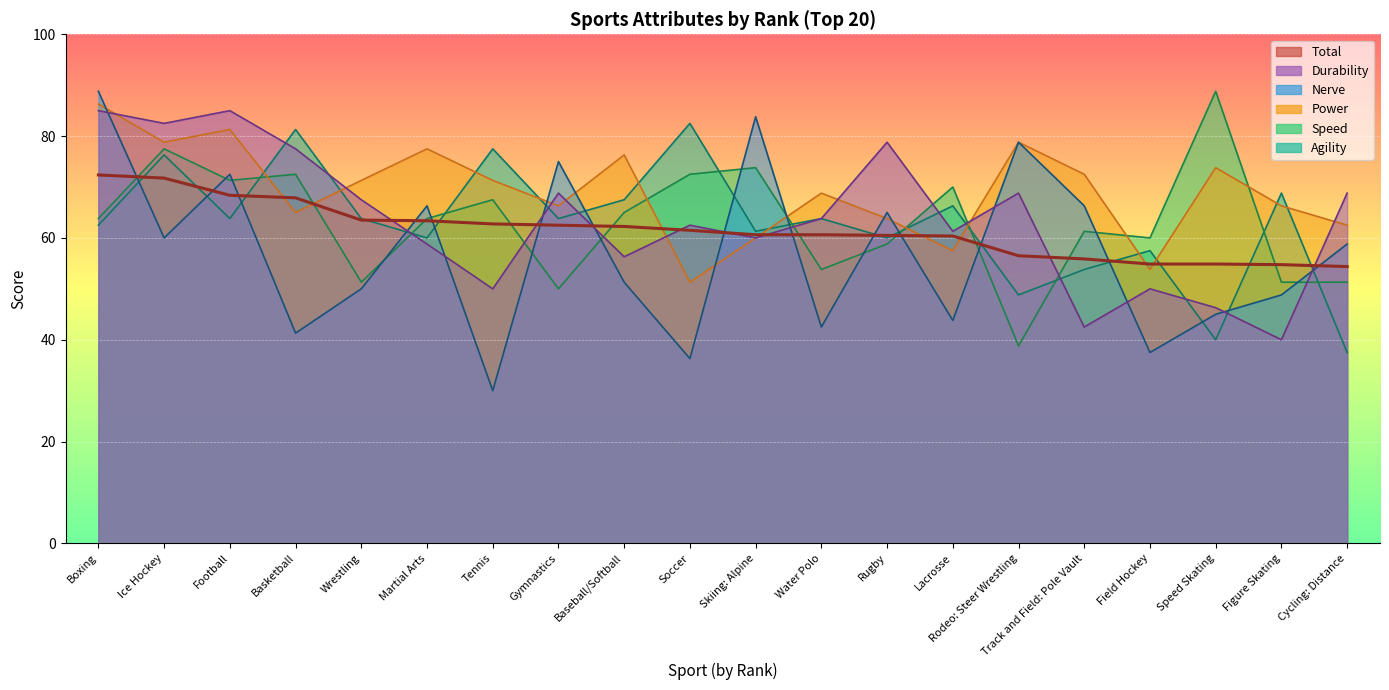

How many series are shown in this chart?

6